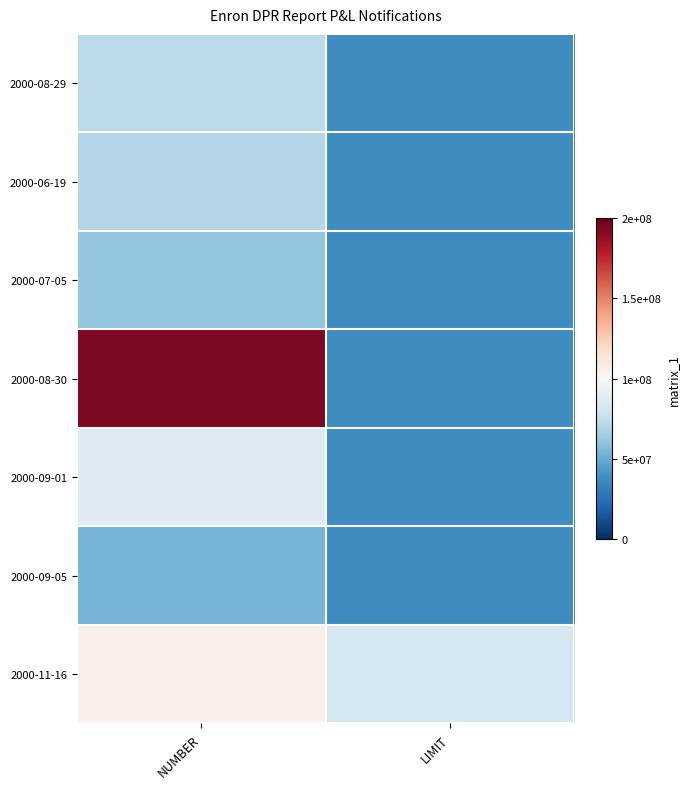

At how many categories does at least one series exceed 60654114?

2